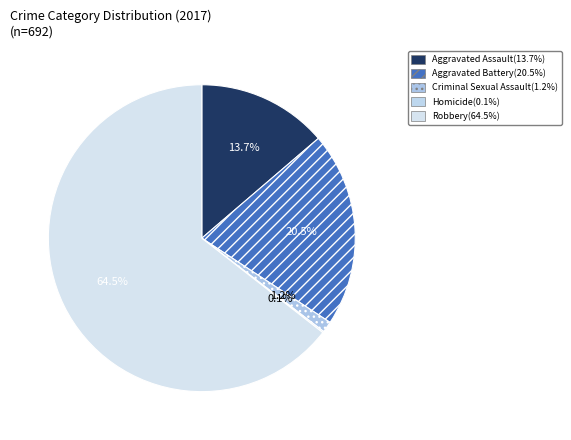

To the nearest percent, what is the combined percentage of Aggravated Assault and Robbery?

78%